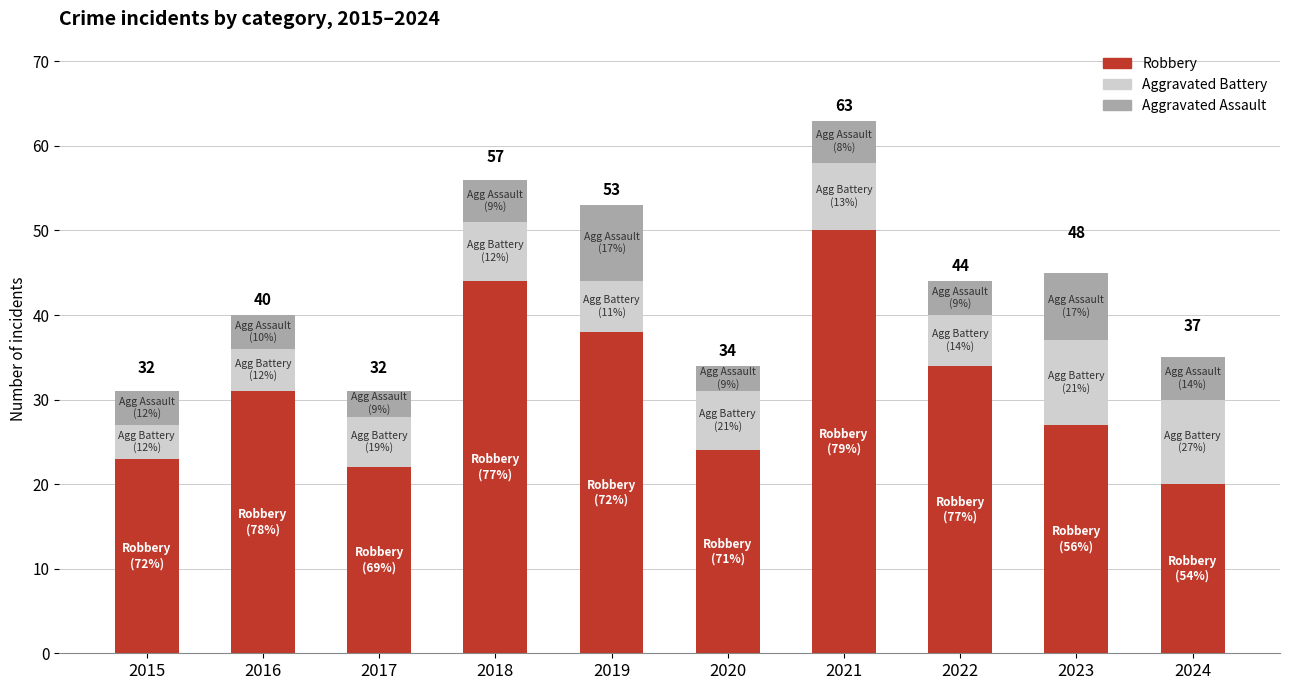

True or false: Robbery has a value of 24 at 2020.

True